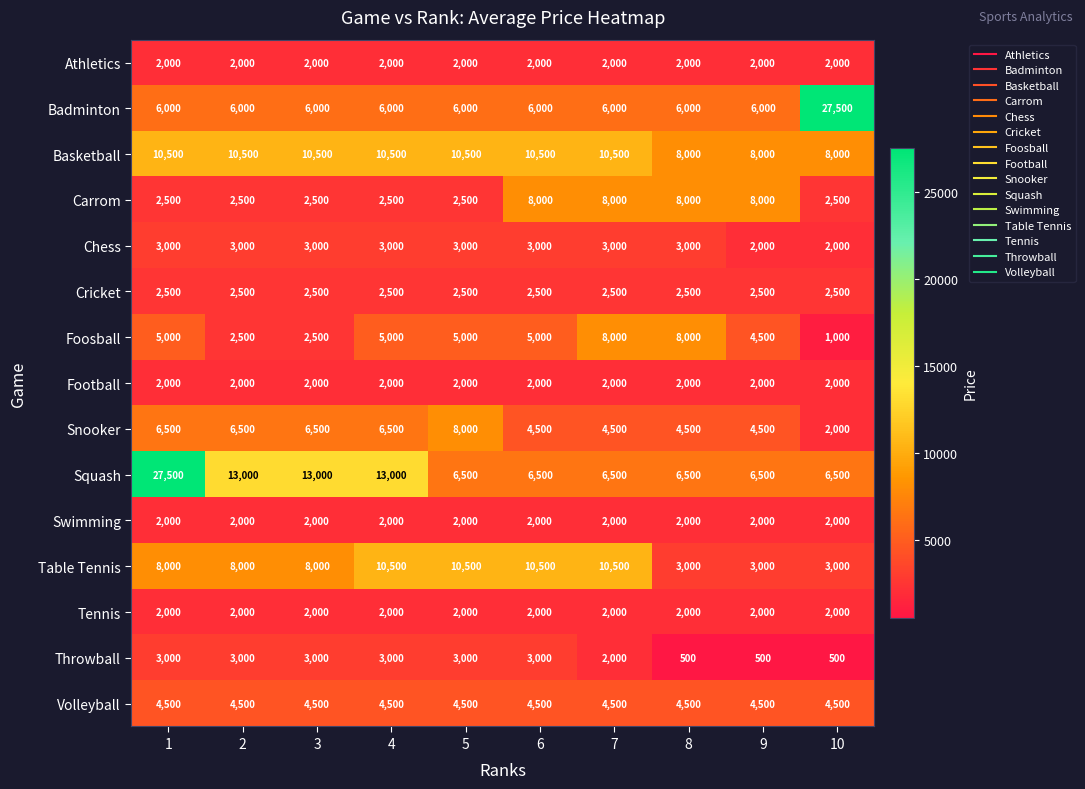

What is the total value across all series at 10?

68000